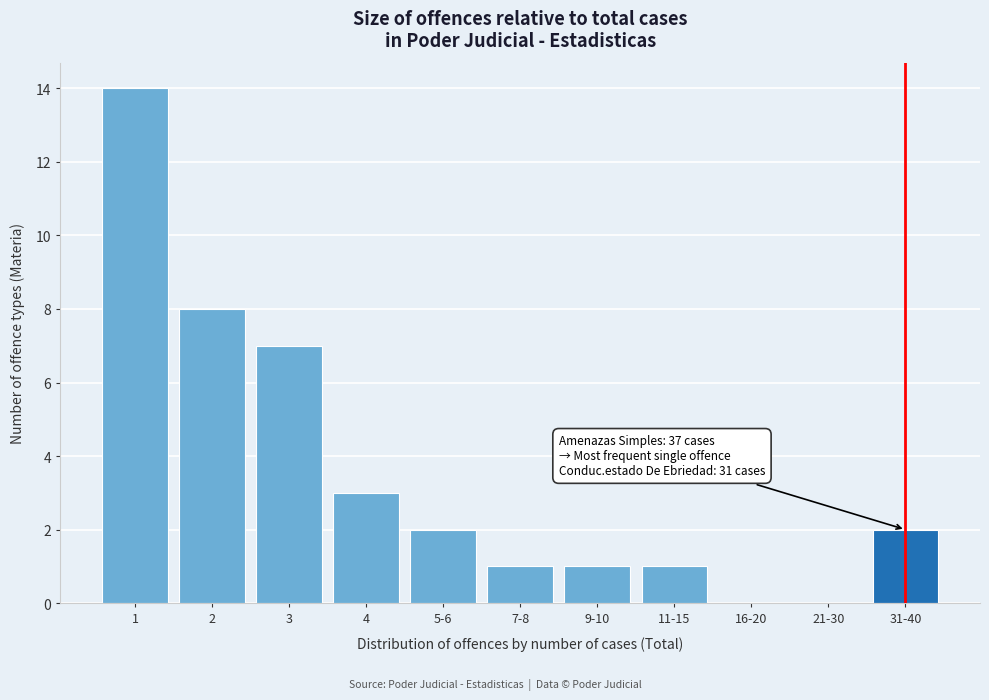

Reading right to left, transcribe all the data shown in this chart.

31-40=2	21-30=0	16-20=0	11-15=1	9-10=1	7-8=1	5-6=2	4=3	3=7	2=8	1=14